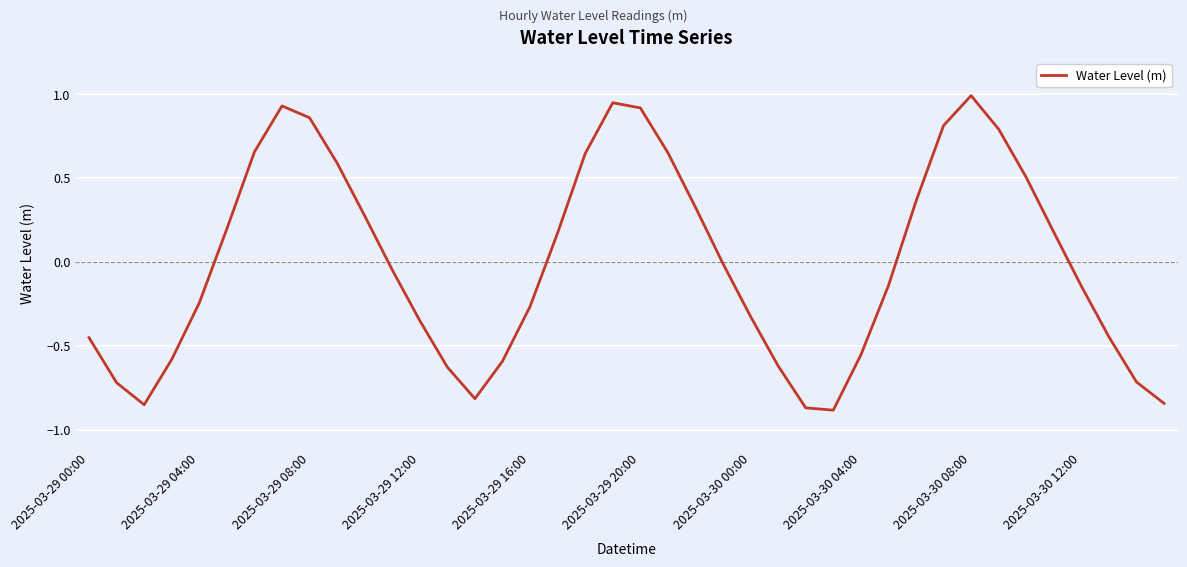

Does the chart display data point markers on the line(s)?

No